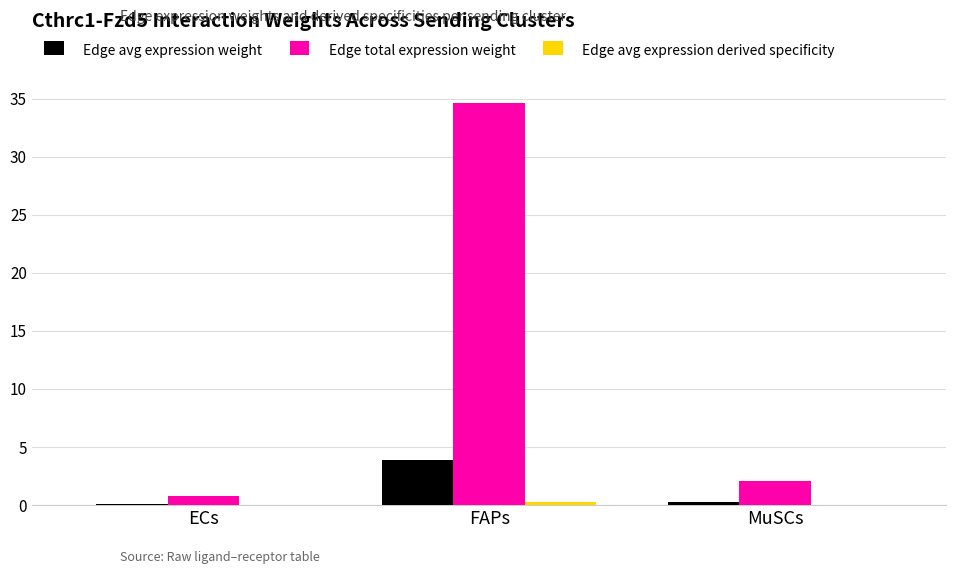

Which category has the highest value in the Edge total expression weight series?

FAPs